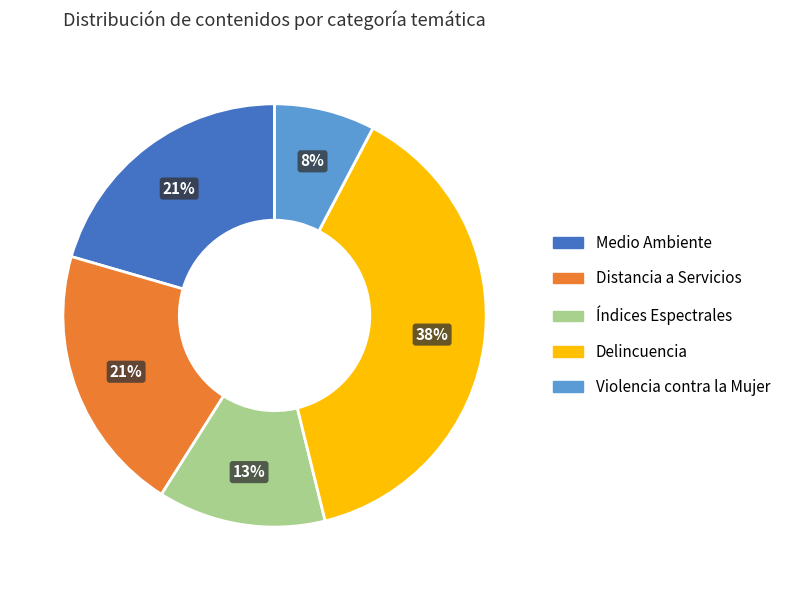

What percentage is the Índices Espectrales slice, to the nearest percent?

13%